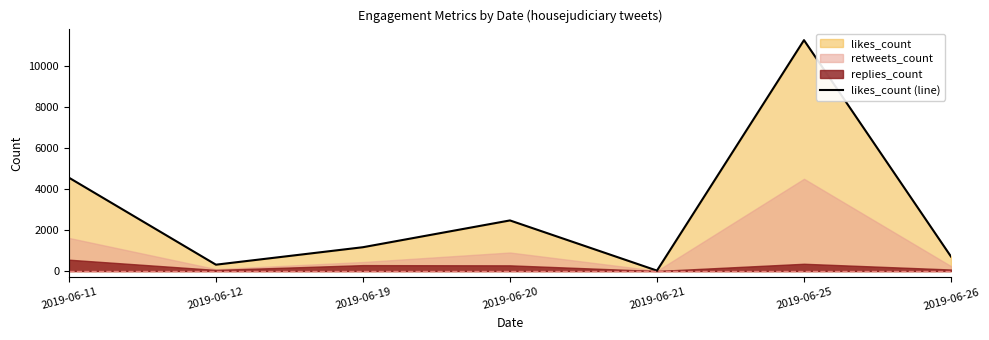

True or false: the data has more than 1 interior local peaks.

True